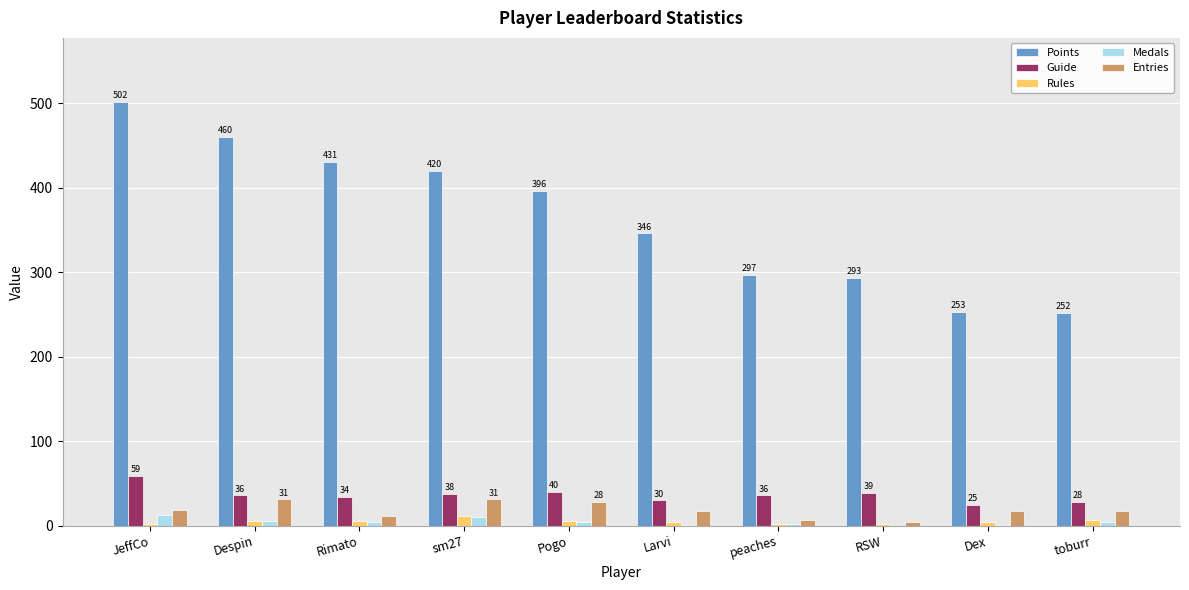

Which series has the largest range (max minus min)?

Points